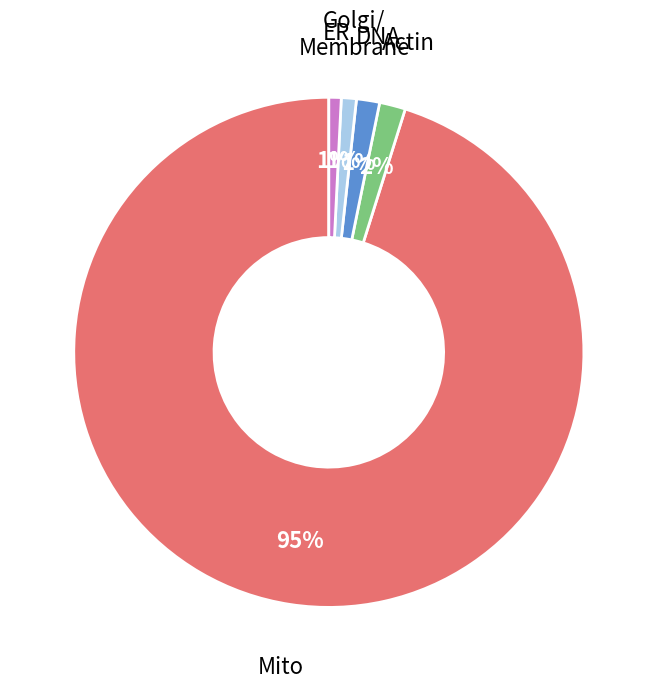

How many slices are in this pie chart?

5